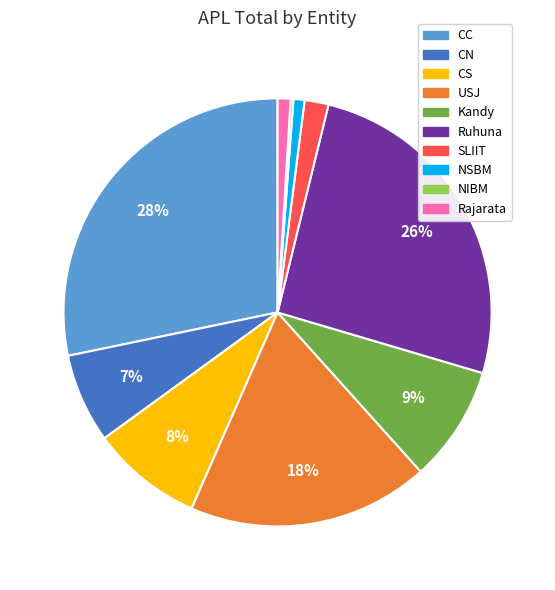

Which slice is the largest?

CC